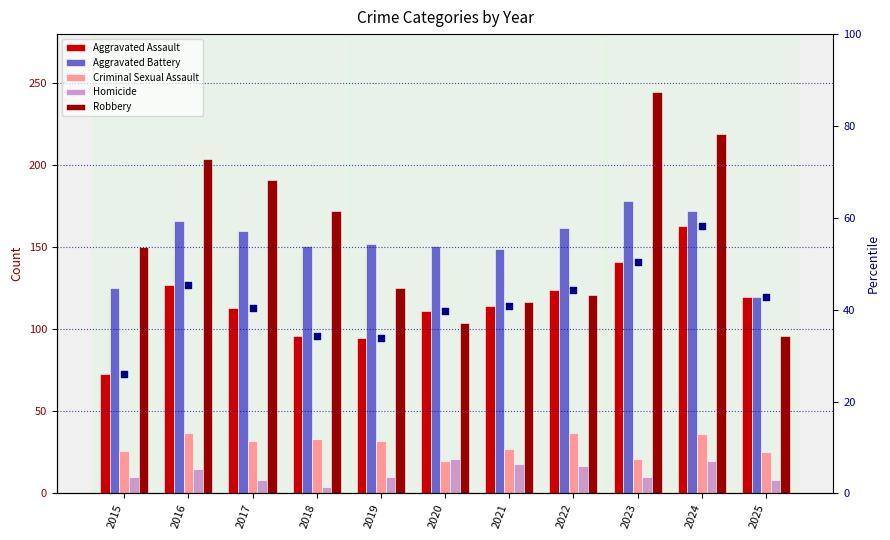

Which series has the largest Y range (max minus min)?

Robbery